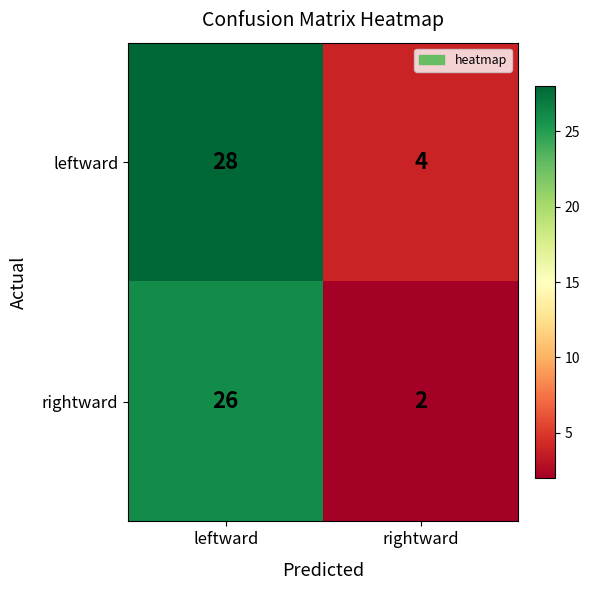

Reading left to right, extract all data points from this chart.

leftward: 28	4
rightward: 26	2